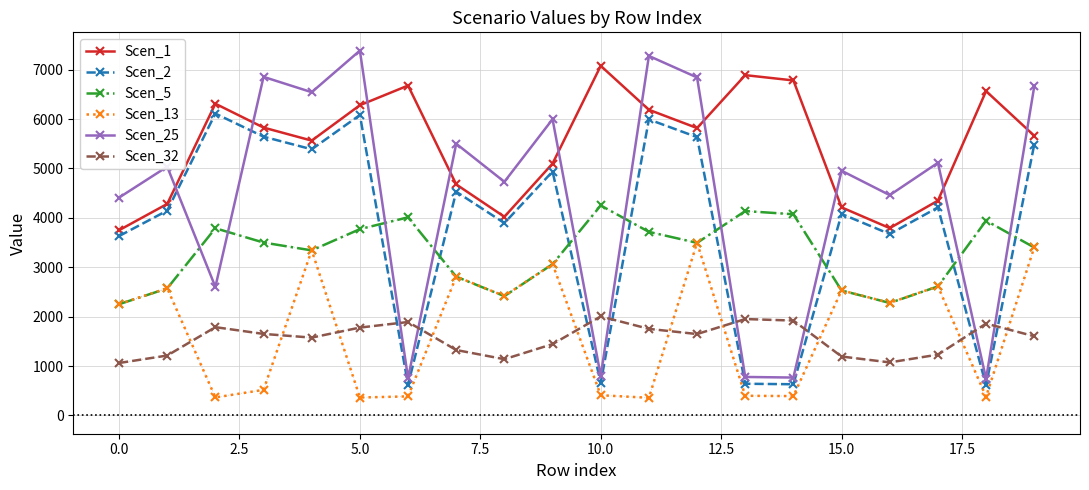

List the series in order of their peak value, highest first.

Scen_25, Scen_1, Scen_2, Scen_5, Scen_13, Scen_32